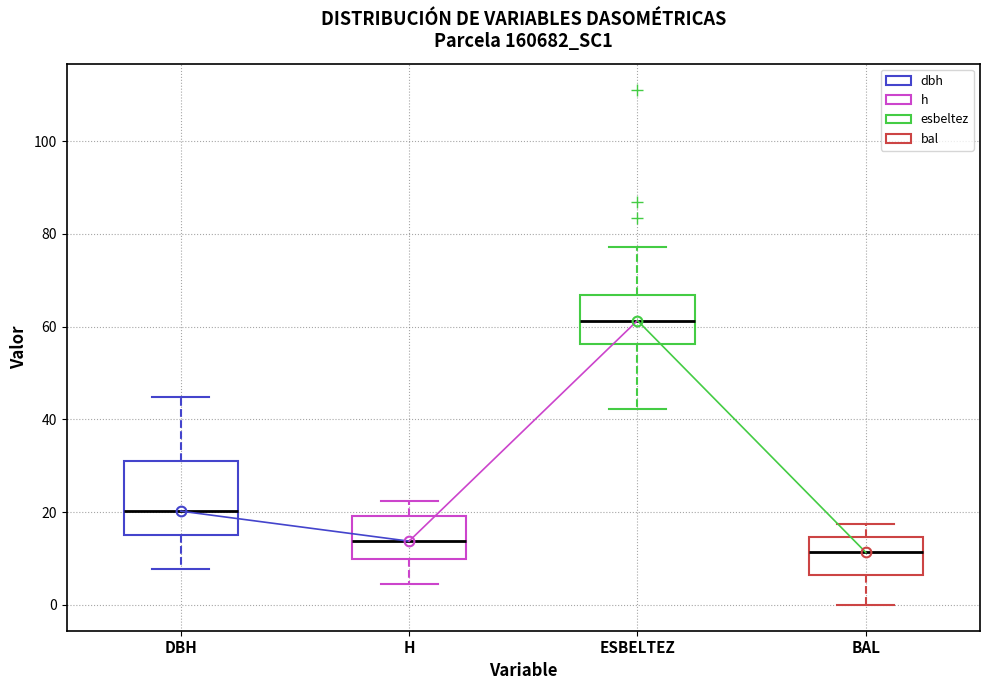

Where is the lower edge of the box for H on the y-axis? The values are not printed on the chart, so give them approximately, as read against the axis.

10